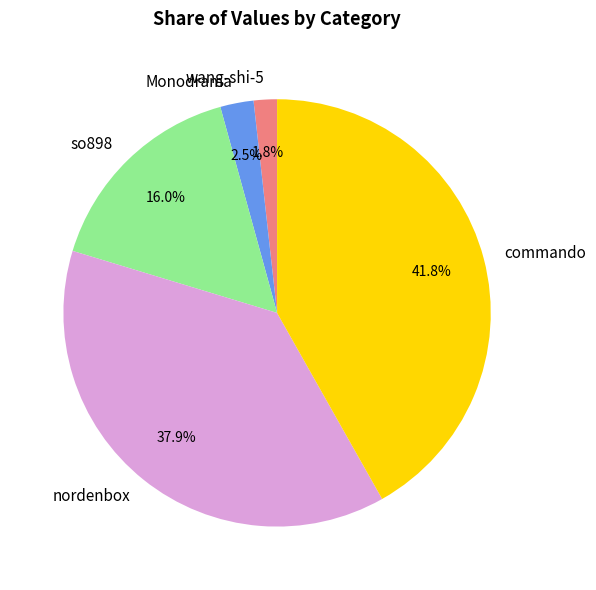

What is the smallest slice in the pie chart?

wang-shi-5